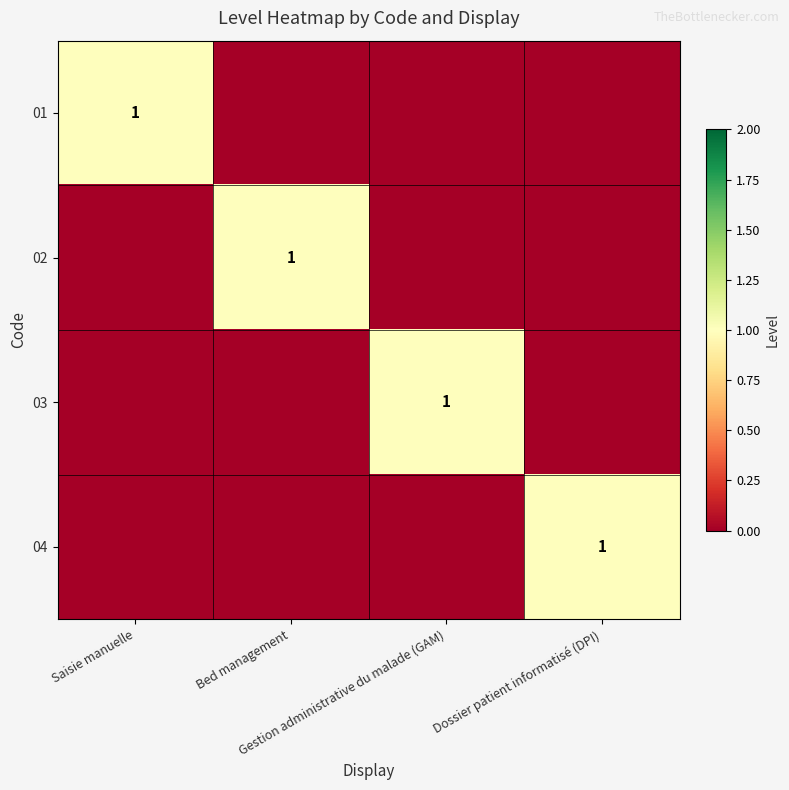

Count the 01 values in the range 0 to 1.

4